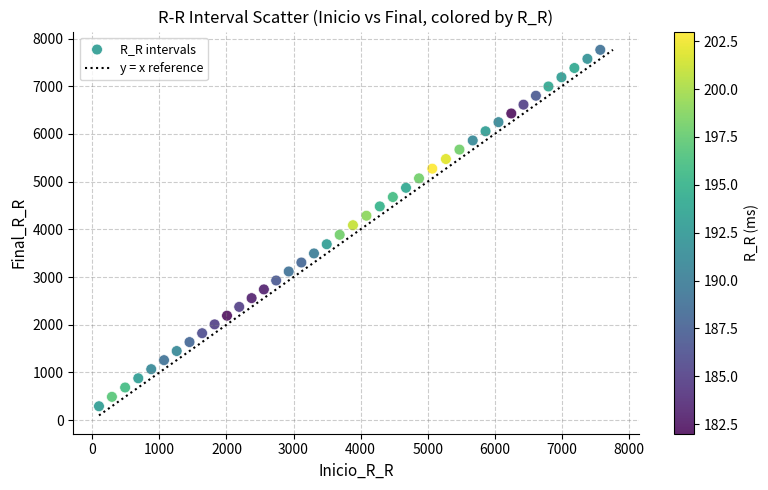

What is the range of Y values (max minus min)?

7471